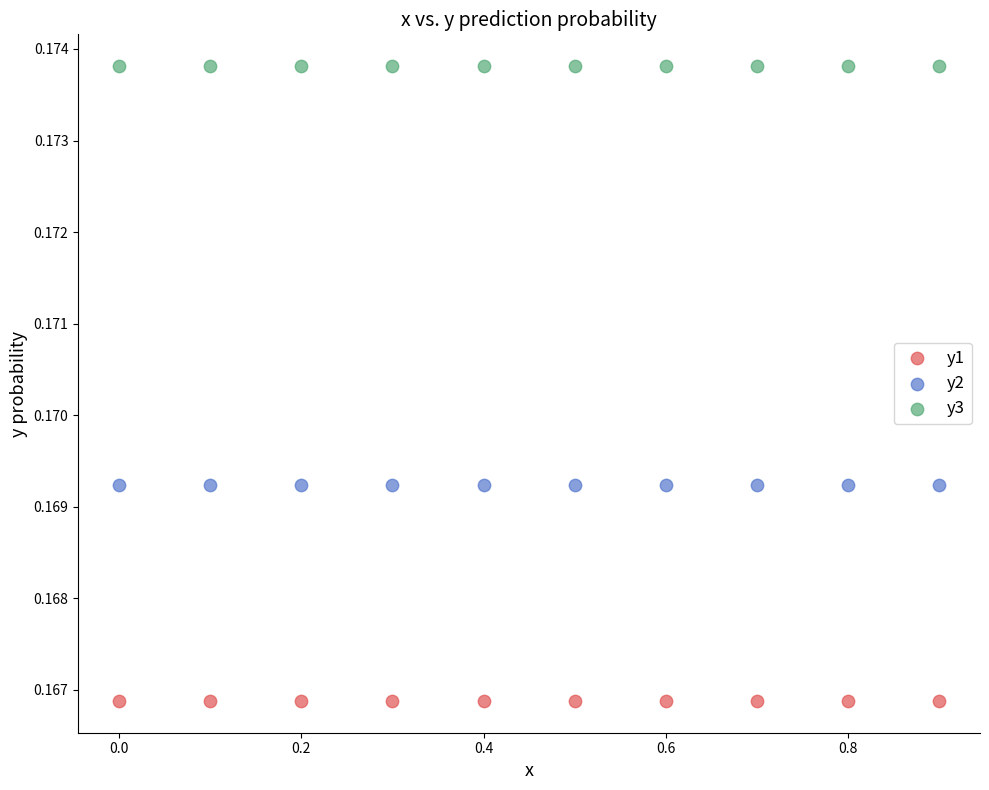

Which series reaches the minimum Y coordinate?

y1